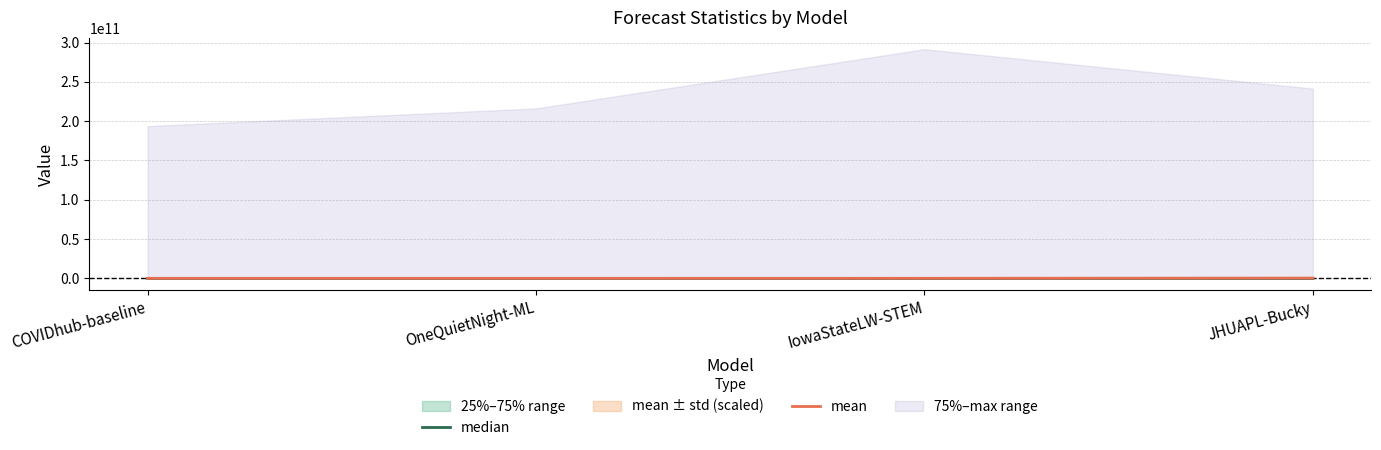

True or false: mean has a value of 133641802.8 at OneQuietNight-ML.

False